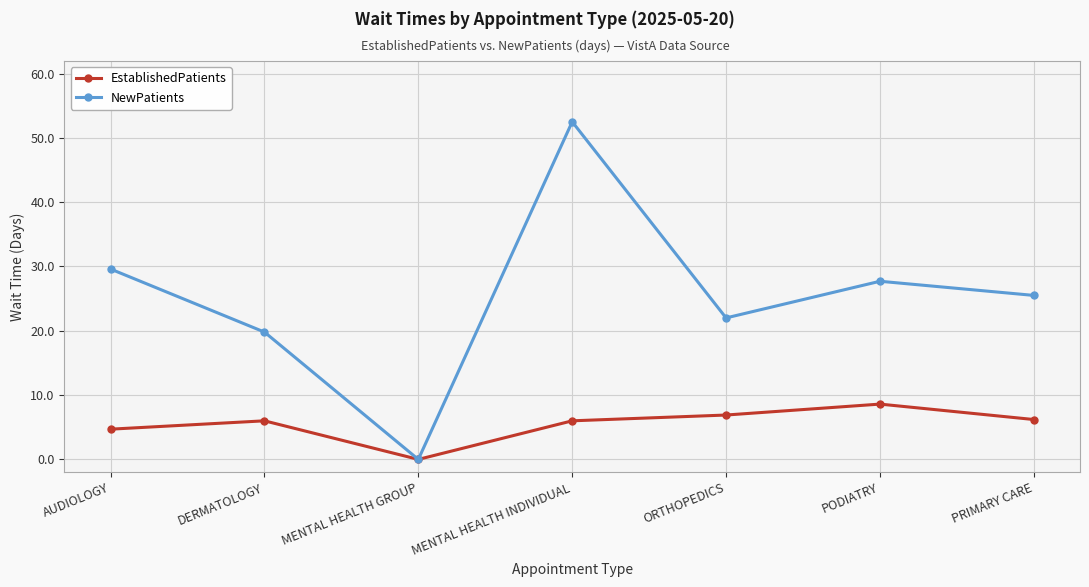

At which label does NewPatients reach its peak?

MENTAL HEALTH INDIVIDUAL